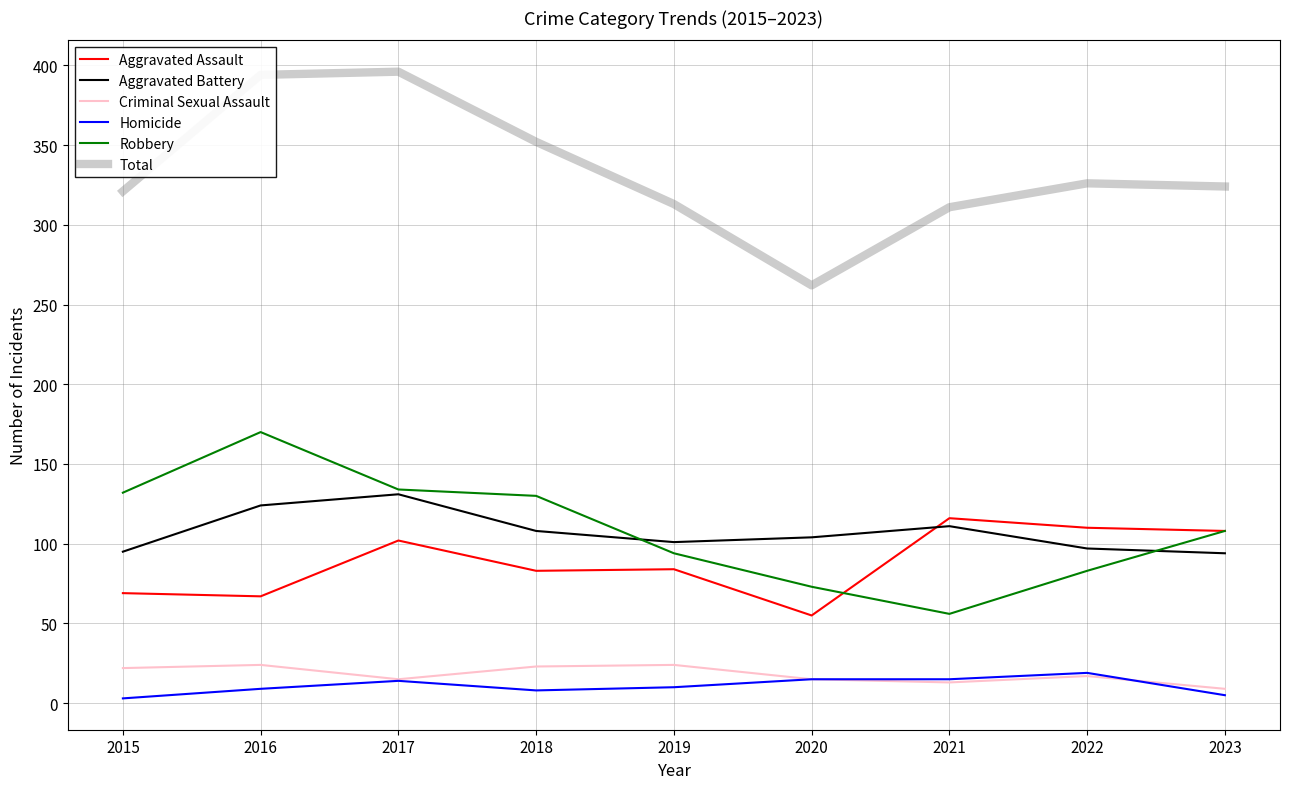

What is the sum of all Robbery values?

980